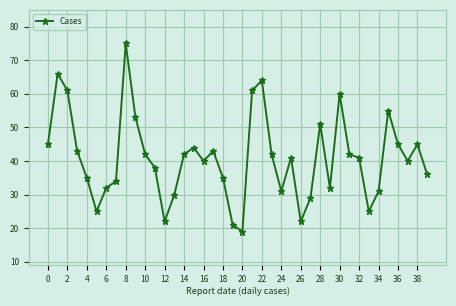

What is the value of the 37th point from the left?

45